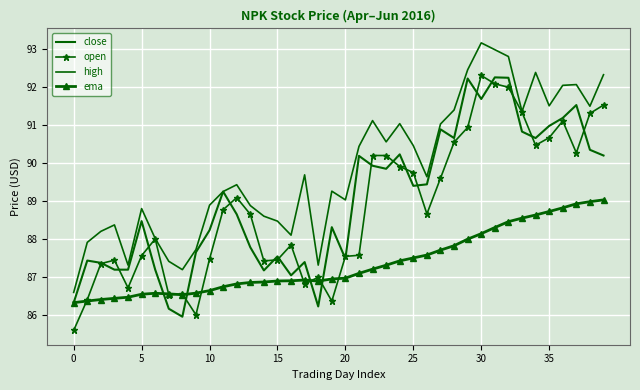

Where does the close series first go above 89?

11